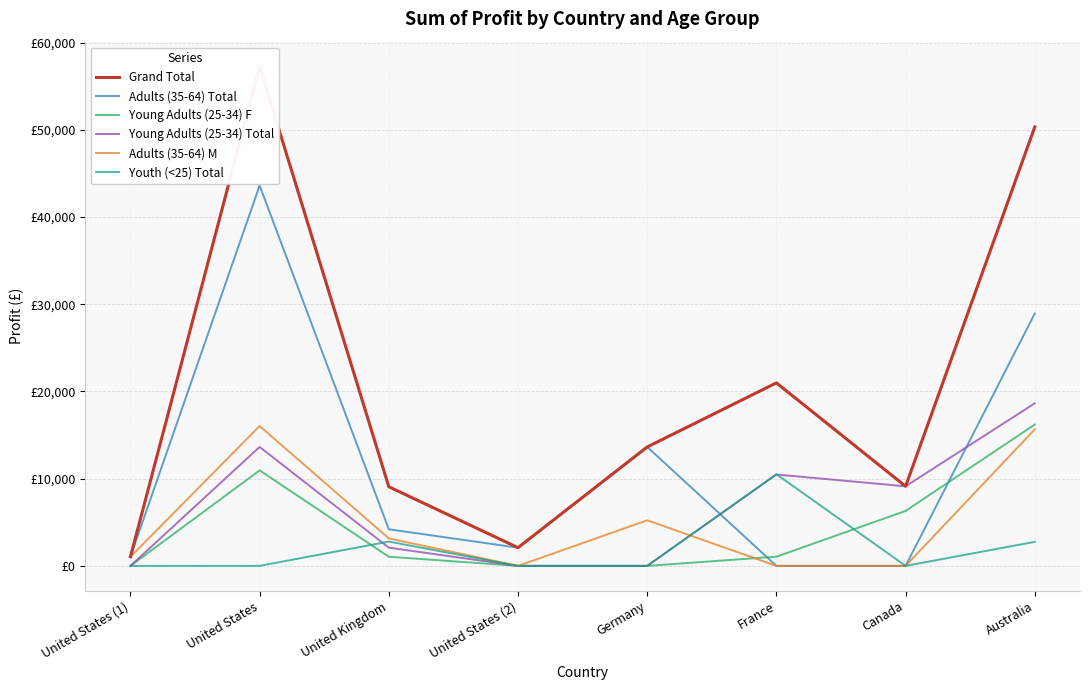

The value of Adults (35-64) M at Australia is 20659. True or false?

False